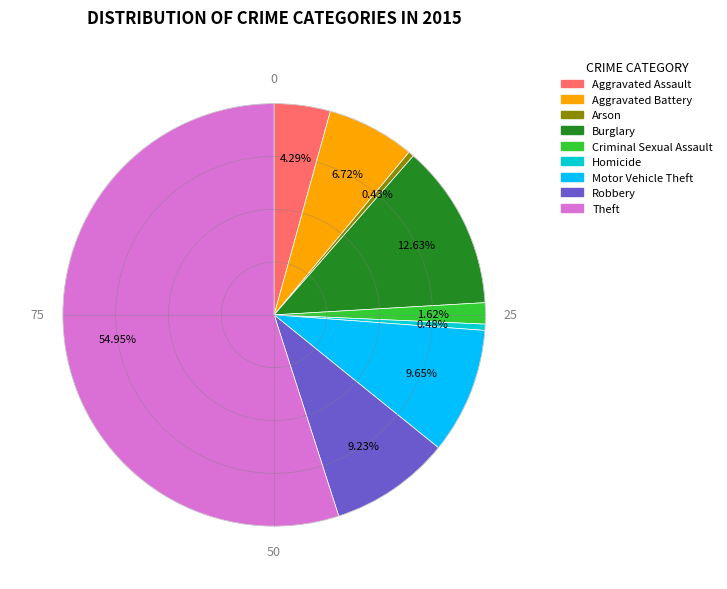

The Criminal Sexual Assault slice represents 9% of the pie. True or false?

False